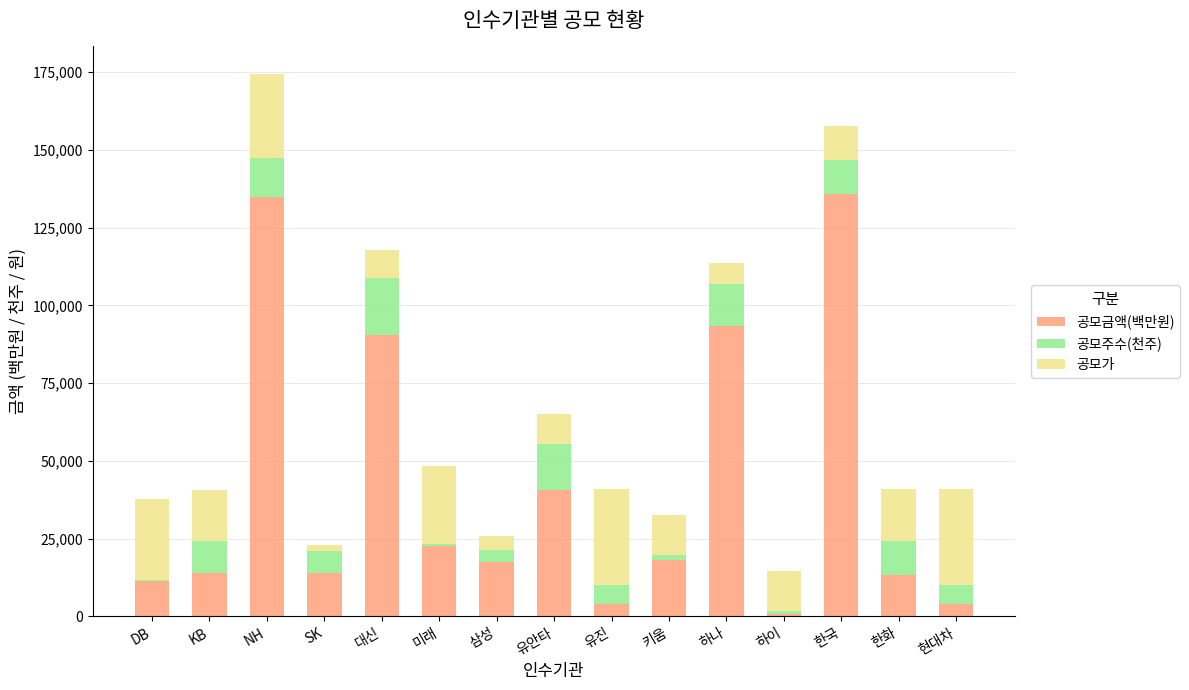

True or false: 공모금액(백만원) has a value of 20877.5 at 유안타.

False